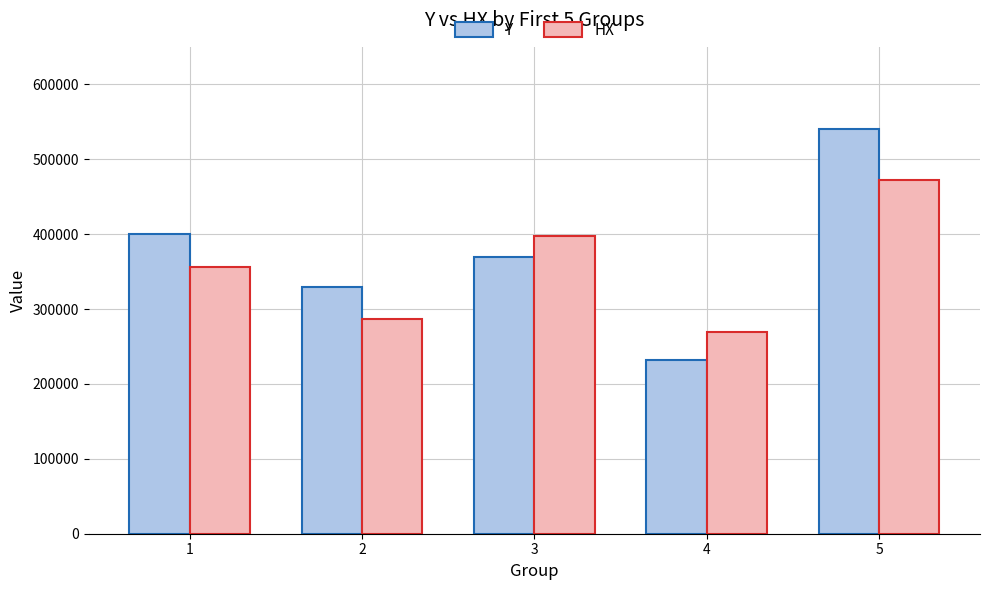

What is the difference between the maximum and minimum values in the HX series?

203033.7